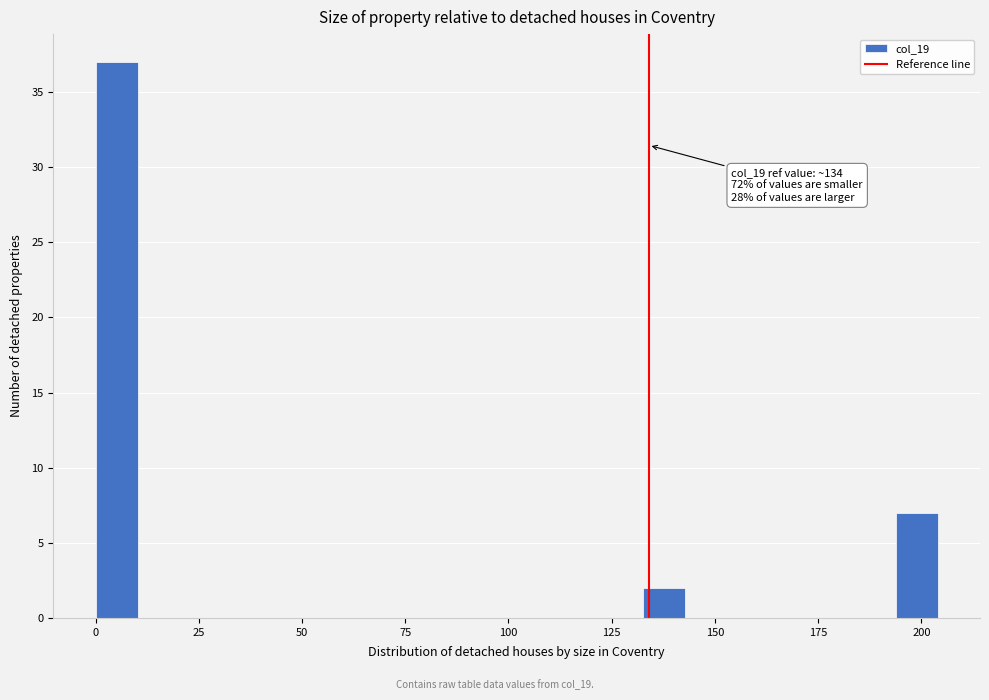

Around what value on the x-axis is the tallest bar? Give the approximate position of its centre, as read against the axis.

5